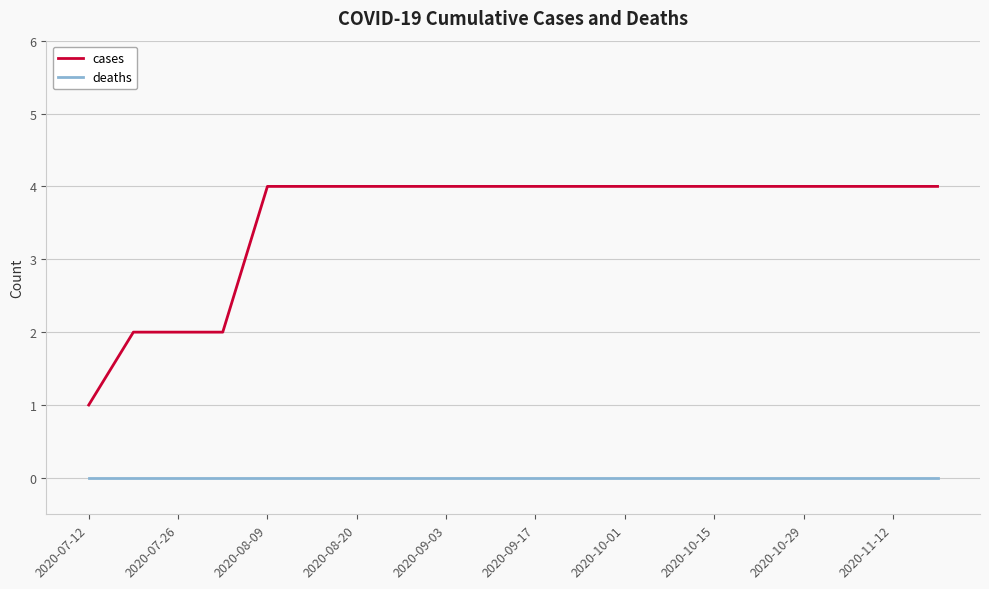

True or false: deaths and cases intersect in this chart.

False